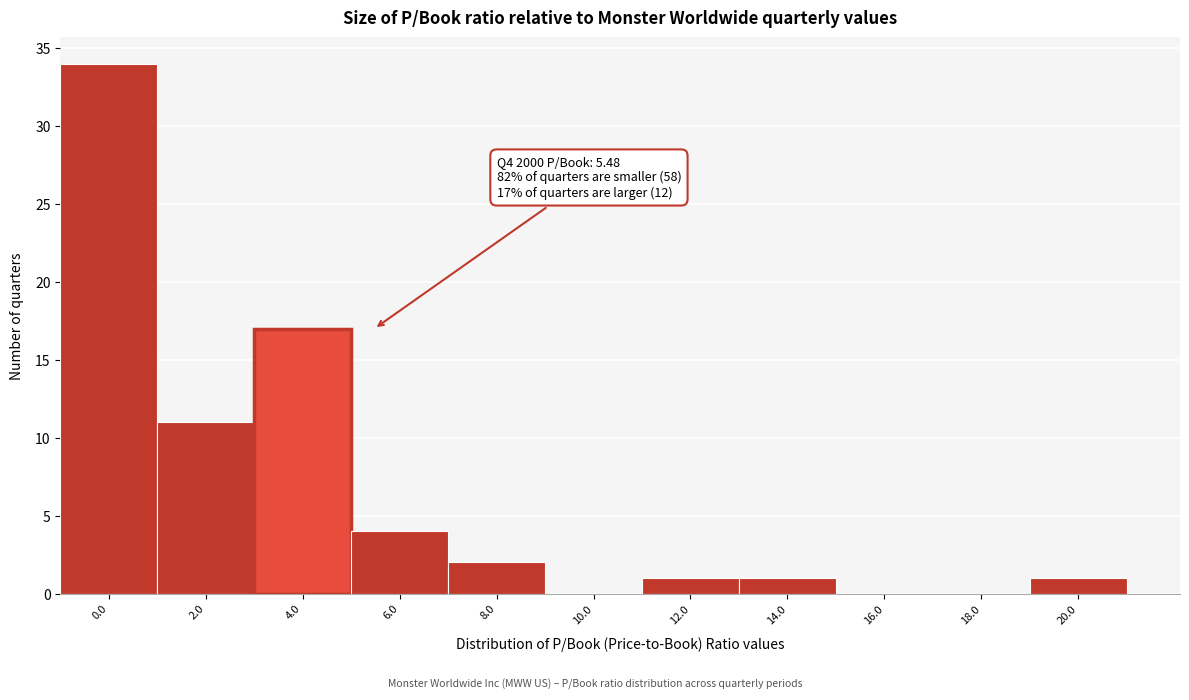

Reading left to right, transcribe all the data shown in this chart.

0.0=34	2.0=11	4.0=17	6.0=4	8.0=2	10.0=0	12.0=1	14.0=1	16.0=0	18.0=0	20.0=1